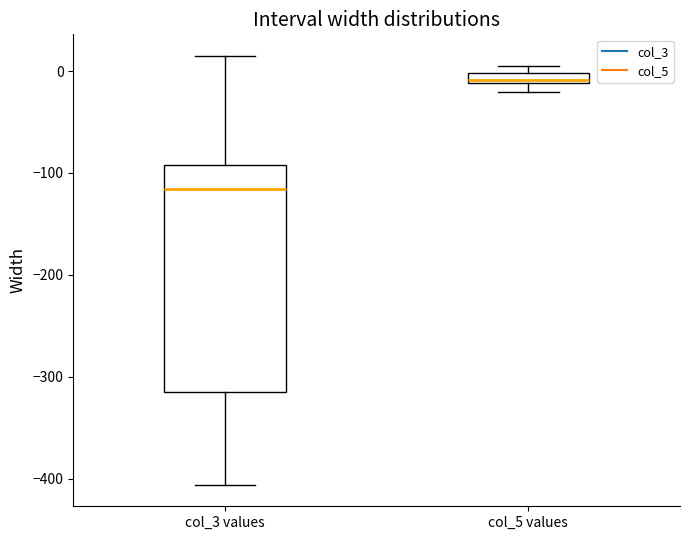

Where is the upper edge of the box for col_5 values on the y-axis? The values are not printed on the chart, so give them approximately, as read against the axis.

0